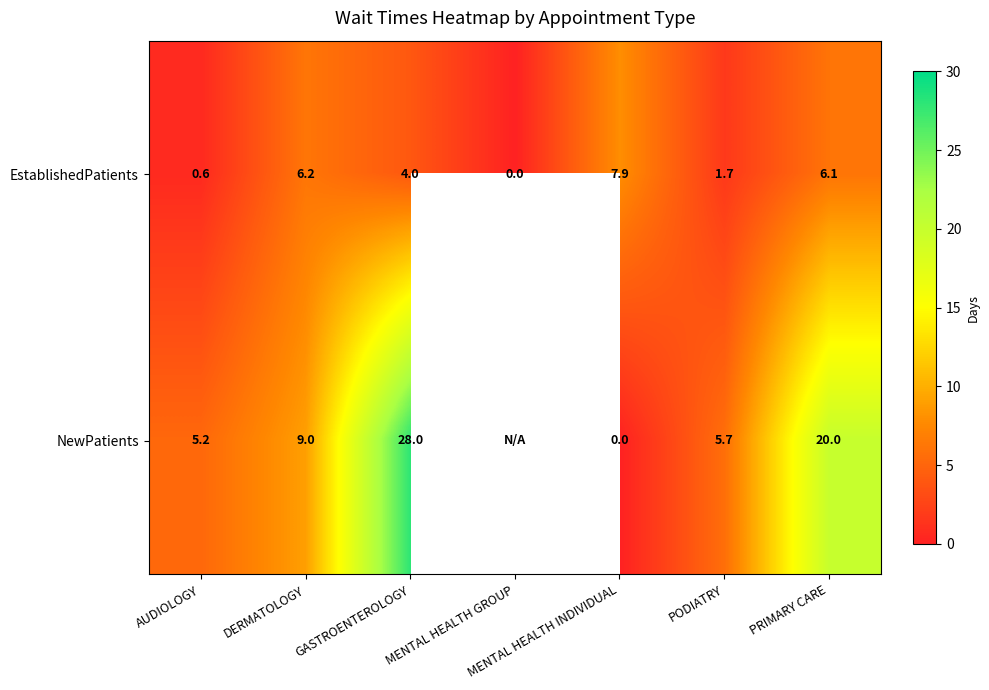

At which category is the sum across all series the highest?

GASTROENTEROLOGY